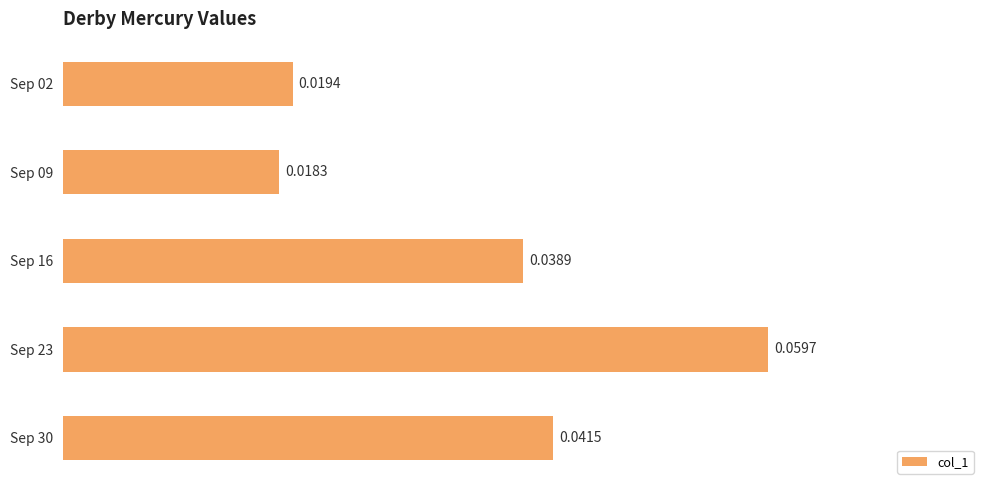

List the labels in order of value, smallest first.

Sep 09, Sep 02, Sep 16, Sep 30, Sep 23